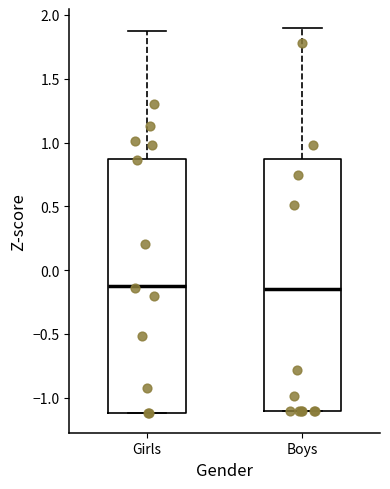

Reading left to right, read every box against the y-axis: the position of its median line, the range the box covers, and the ends of its whiskers. The values are not printed on the chart, so give them approximately, as read against the axis.

Girls: median -0.15, box -1.10 to 0.85, whiskers -1.10 to 1.90
Boys: median -0.15, box -1.10 to 0.85, whiskers -1.10 to 1.90